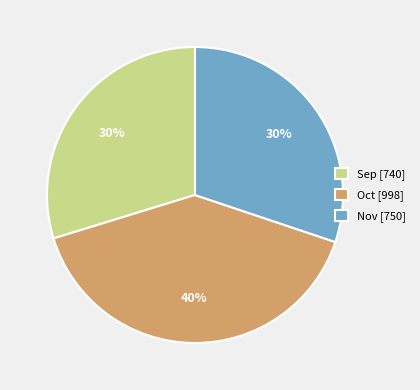

Which category has the biggest portion of the pie?

Oct